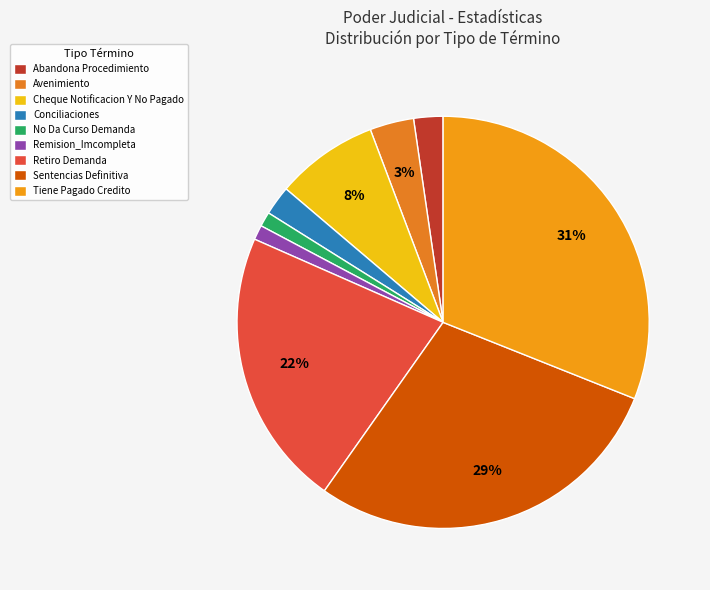

Which slice is the largest?

Tiene Pagado Credito